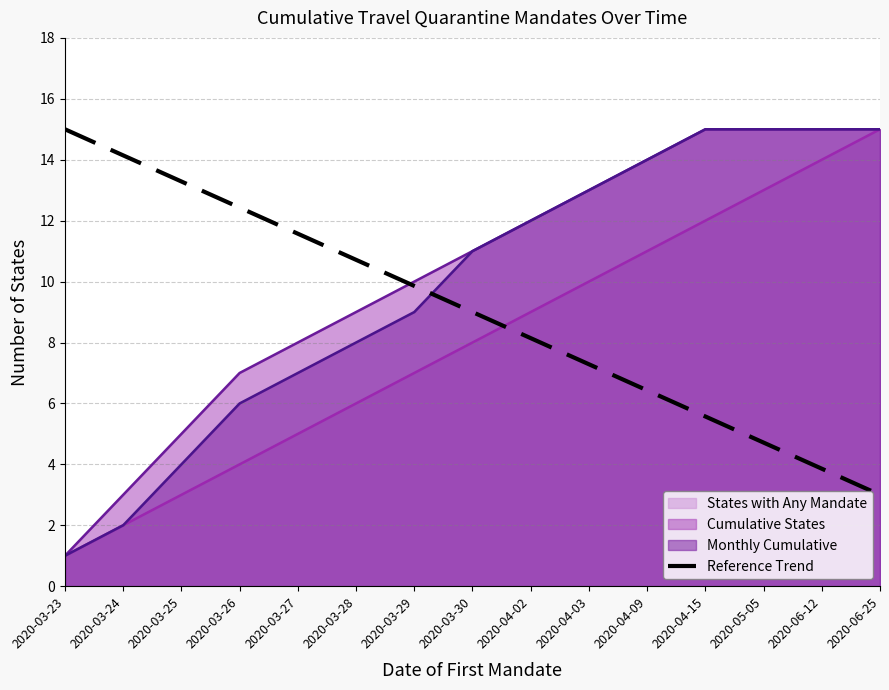

The chart shows a value of 11.6 at 2020-03-27. True or false?

True